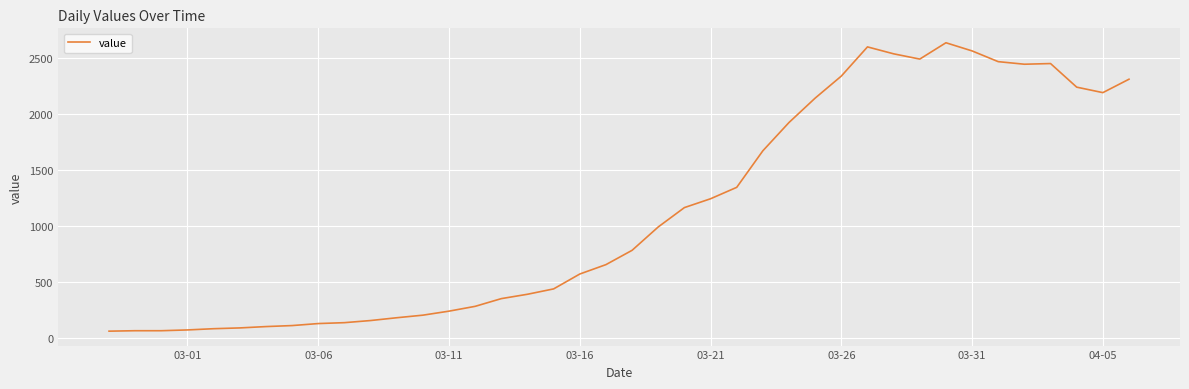

What is the difference between the maximum and minimum values?

2579